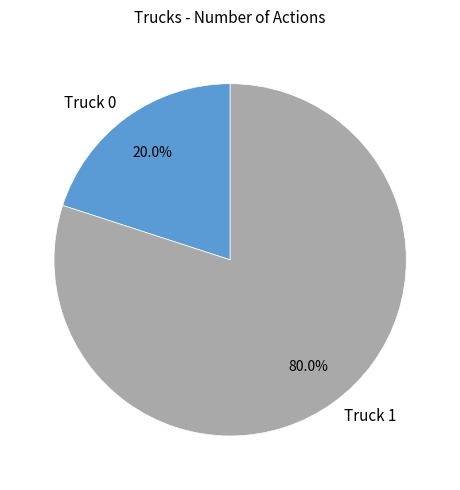

What percentage is the Truck 1 slice, to the nearest percent?

80%